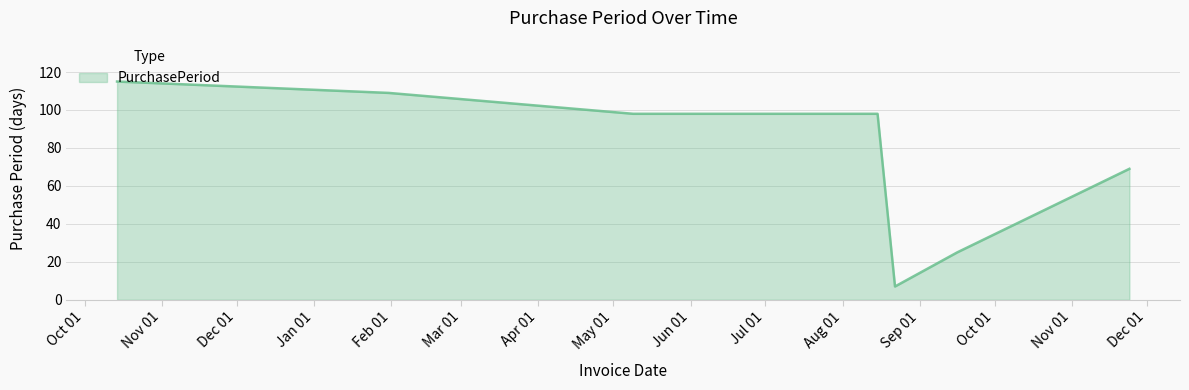

What is the smallest value displayed?

7